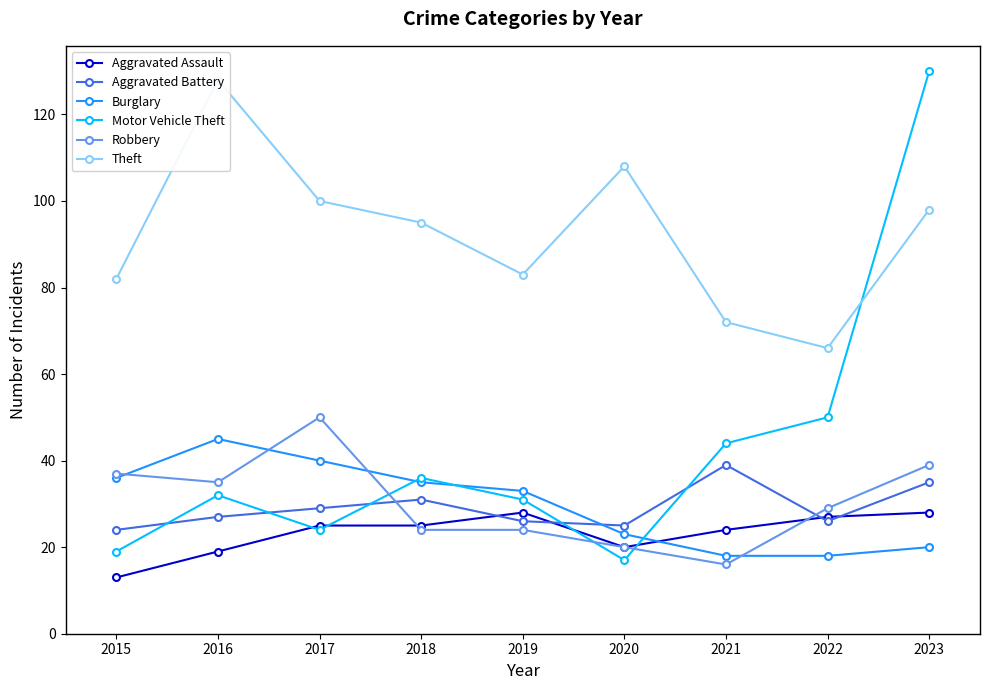

Which category has the lowest value in the Robbery series?

2021